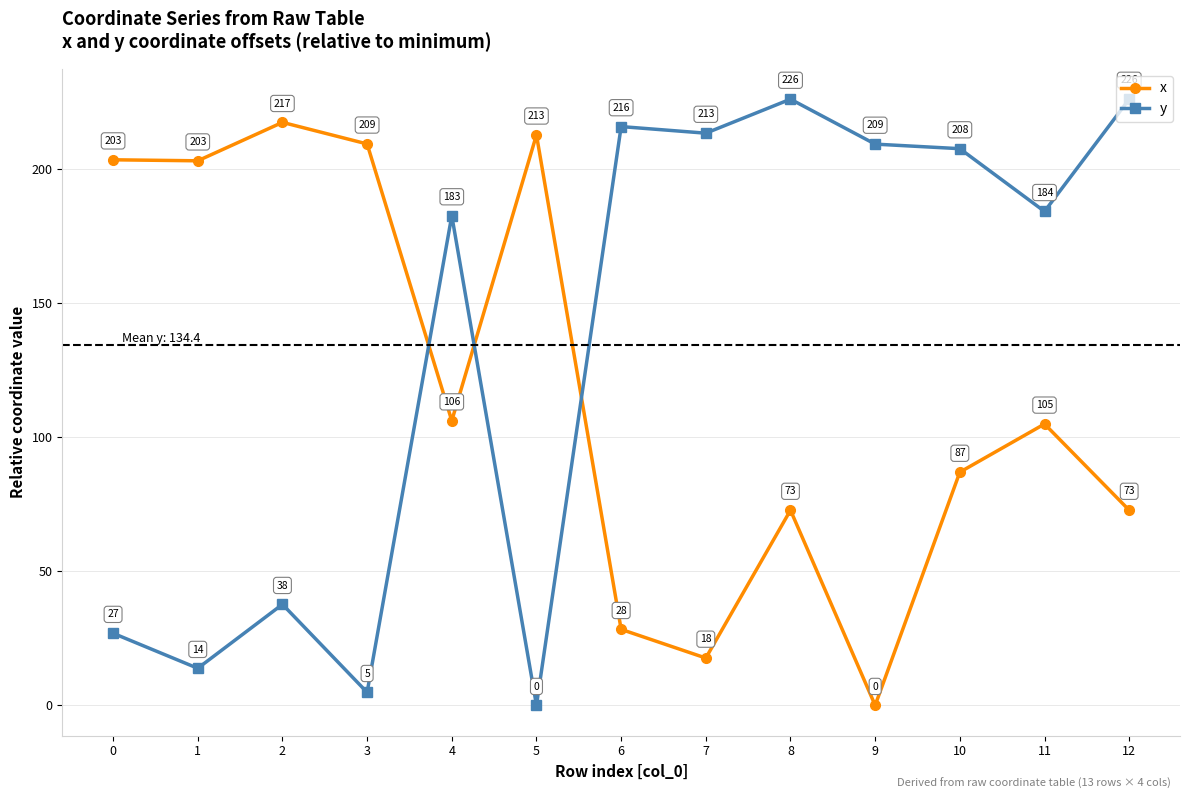

The value of x at 1 is 139.6. True or false?

False